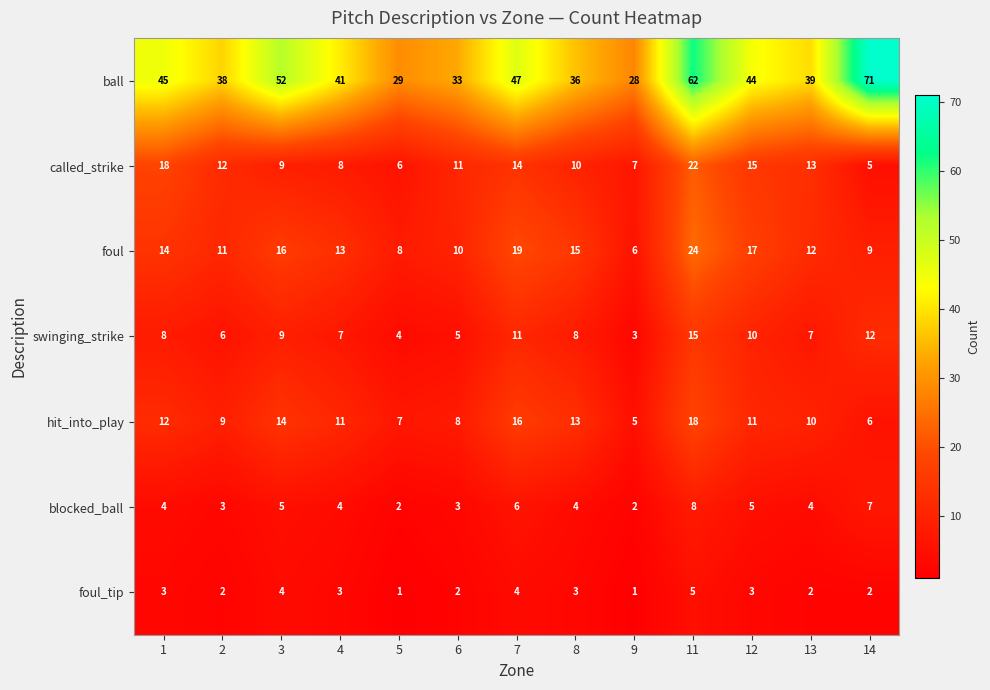

What is the sum of the foul values at 2 and 11?

35